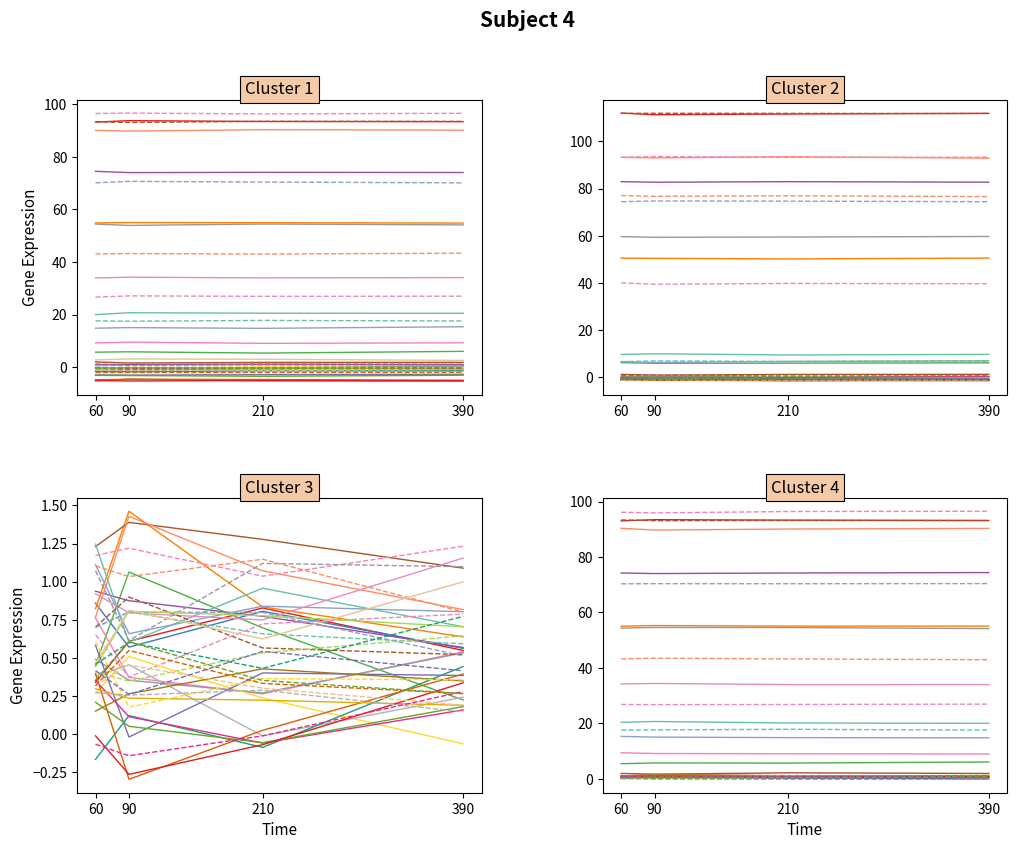

What is the greatest value displayed?

112.0